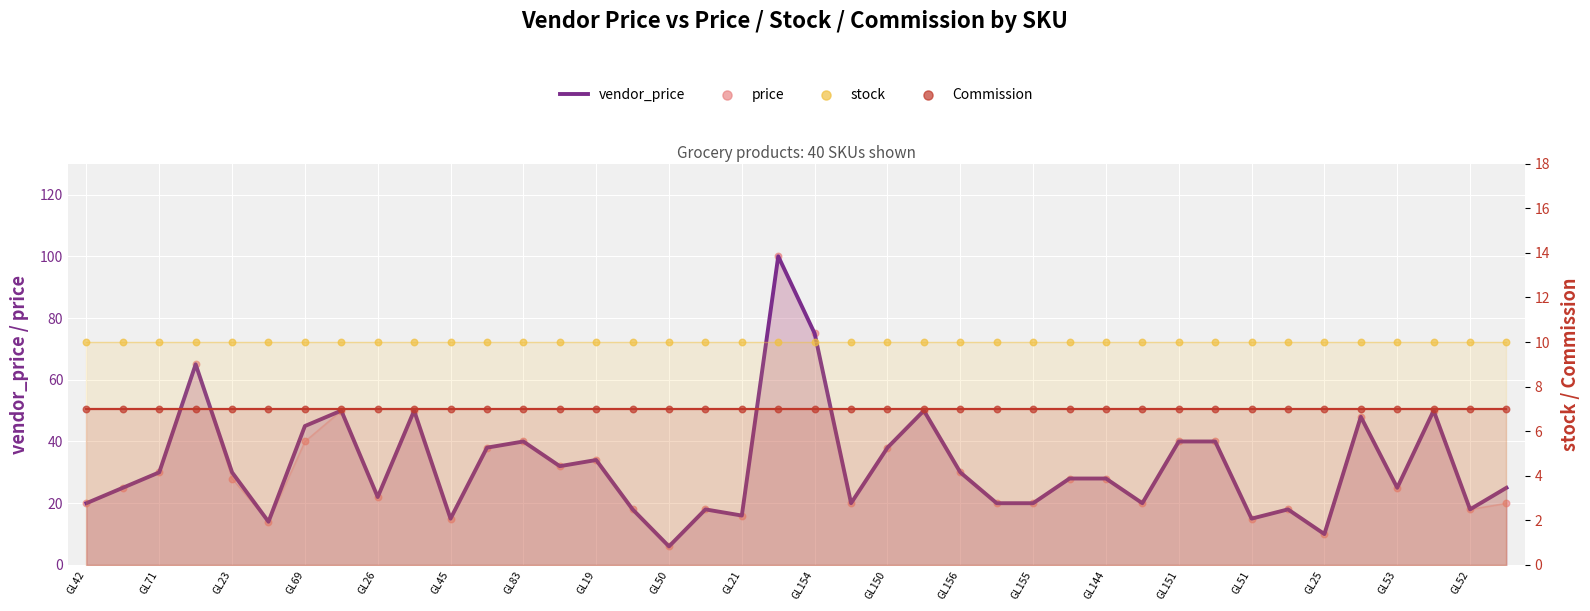

Which series contains the lowest Y value?

vendor_price